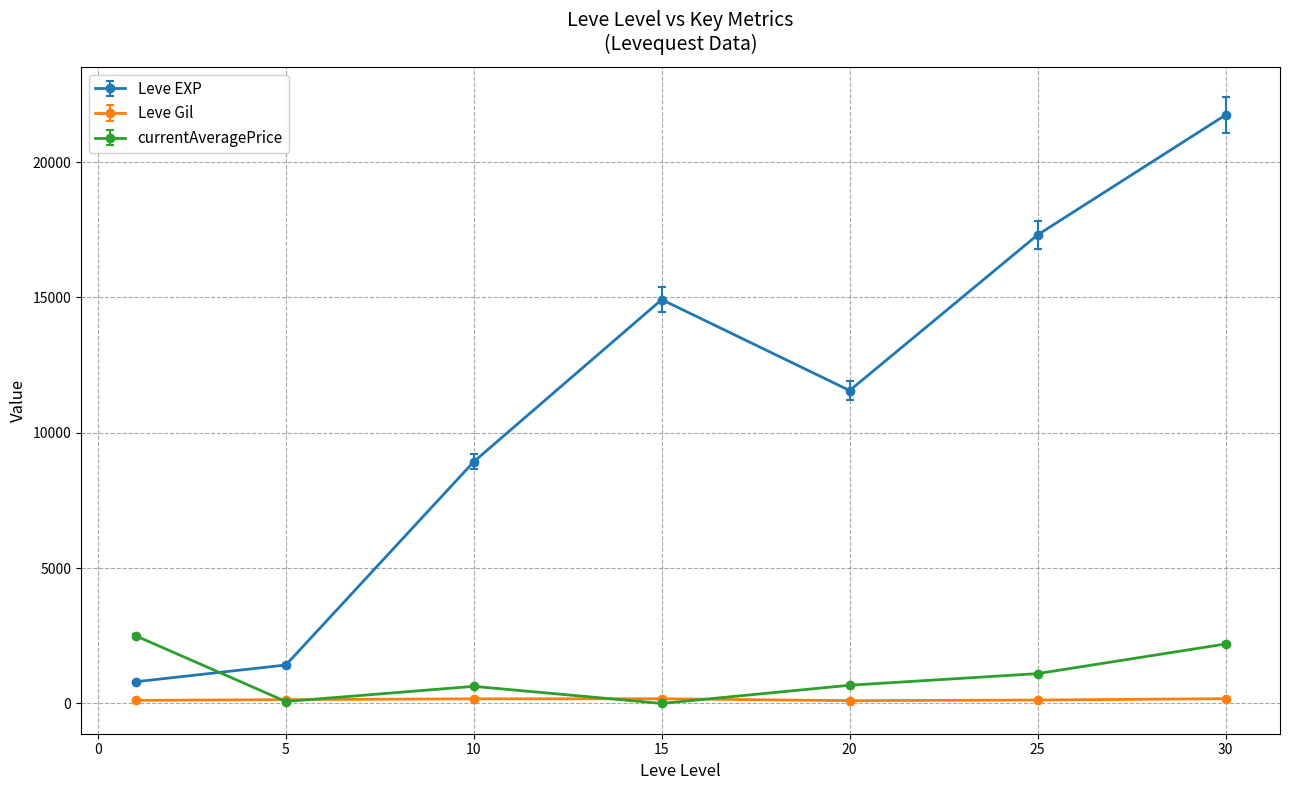

What is the value of the Leve EXP point at the 5th from the left?

11560.0